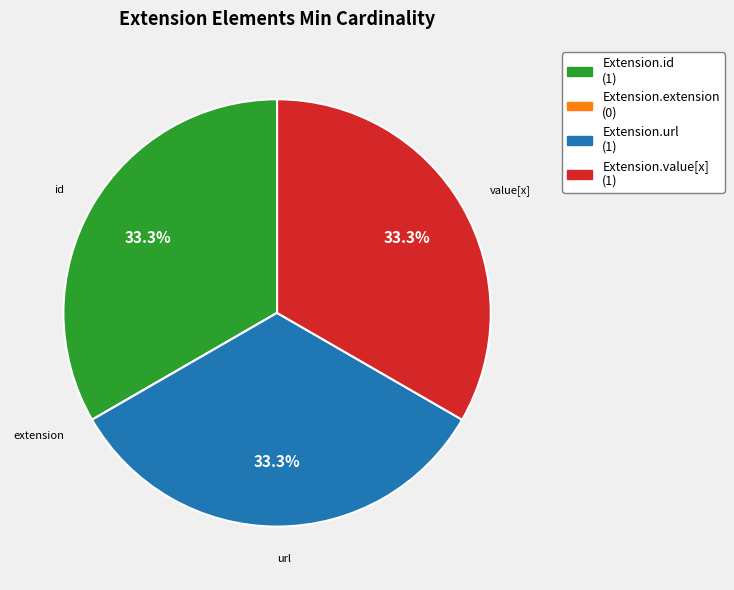

Is Extension.value[x] the majority of the pie?

No